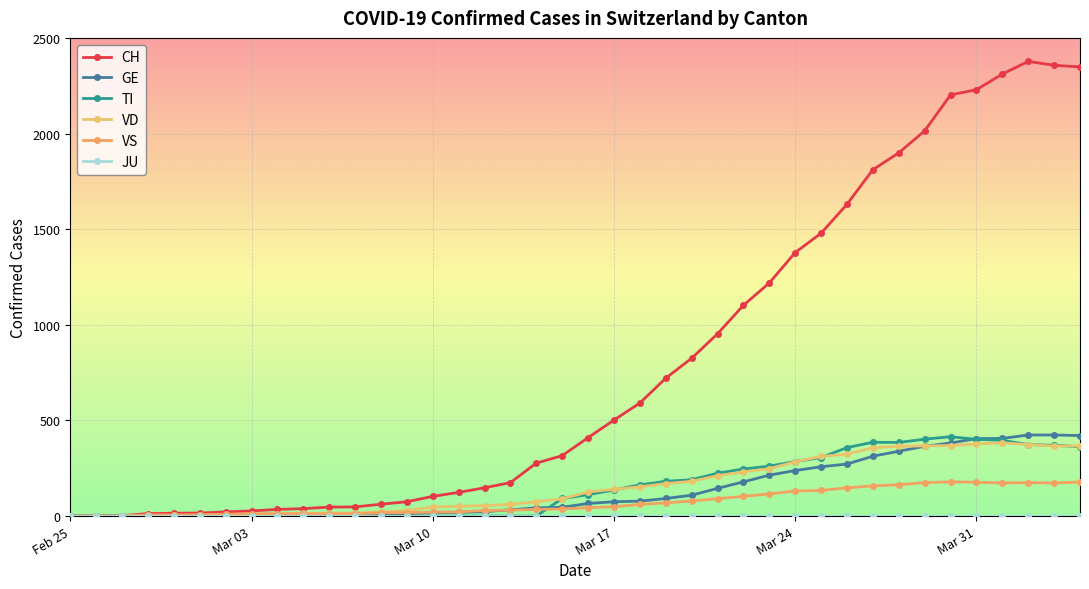

How many values in the TI series are below 112?

20